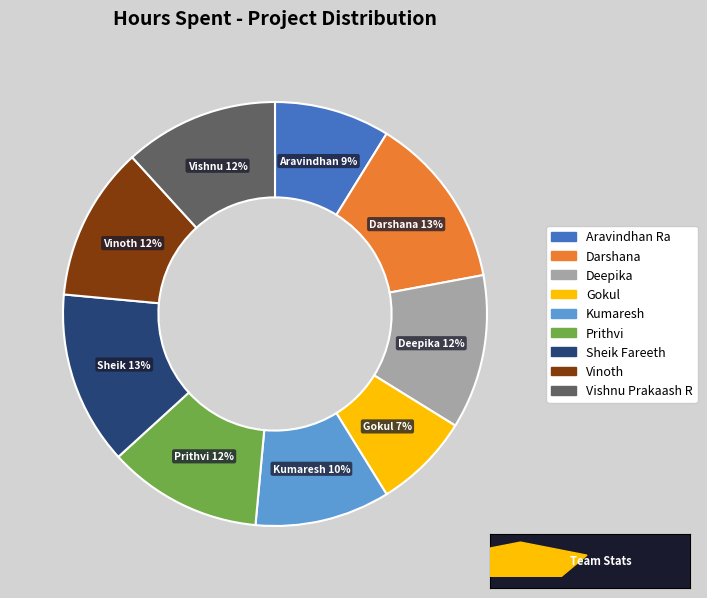

Which has a higher value, Deepika or Sheik Fareeth?

Sheik Fareeth